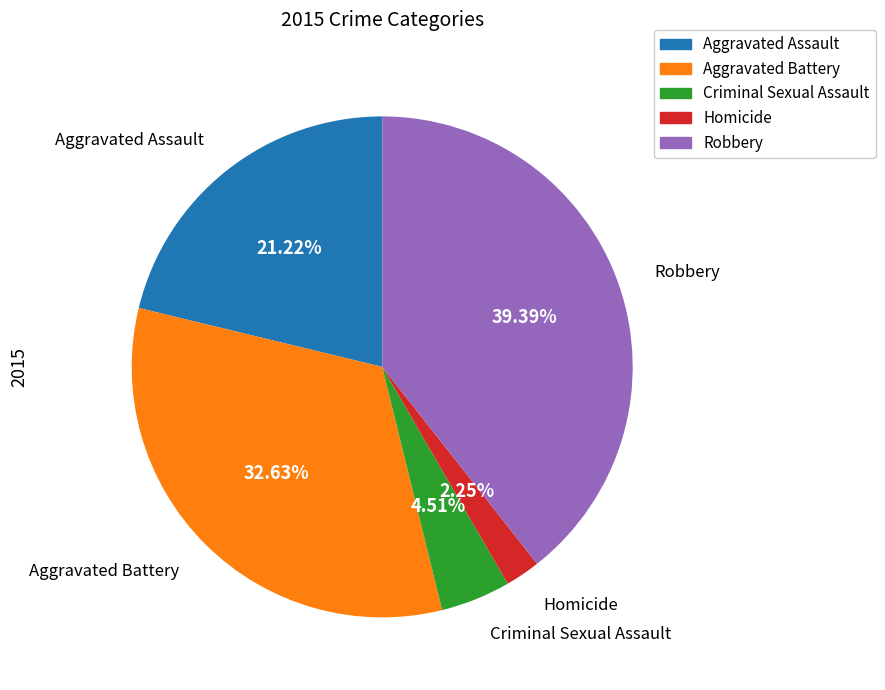

How many slices are in this pie chart?

5